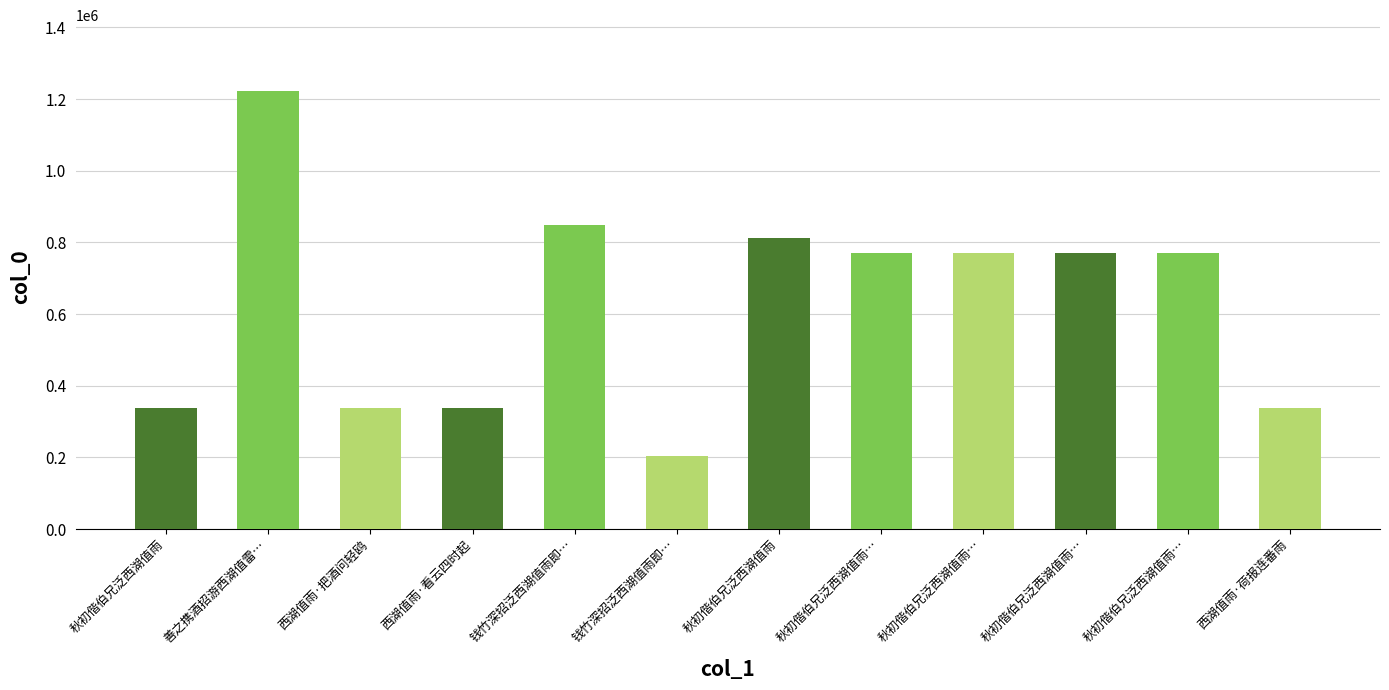

Reading left to right, what are all the values shown in this chart?

秋初偕伯兄泛西湖值雨=338086	善之携酒招游西湖值雷…=1222878	西湖值雨·把酒问轻鸥=338087	西湖值雨·看云四时起=338269	钱竹深招泛西湖值雨即…=849216	钱竹深招泛西湖值雨即…=205249	秋初偕伯兄泛西湖值雨=812390	秋初偕伯兄泛西湖值雨…=771574	秋初偕伯兄泛西湖值雨…=771573	秋初偕伯兄泛西湖值雨…=771572	秋初偕伯兄泛西湖值雨…=771575	西湖值雨·荷报连番雨=338270